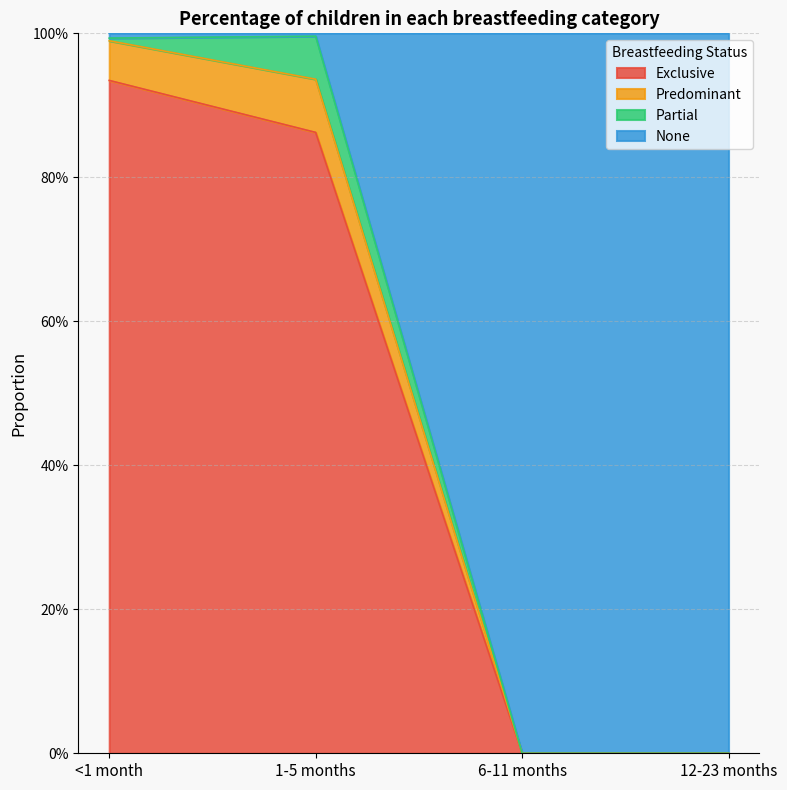

What are all the series names shown in the legend?

Exclusive, Predominant, Partial, None